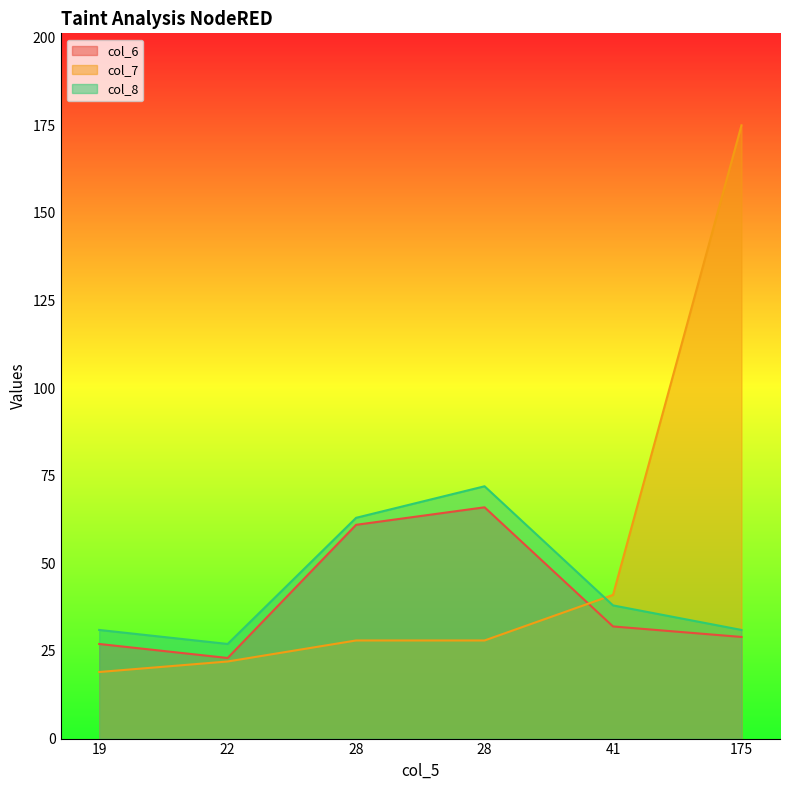

Which category has the lowest value in the col_6 series?

22